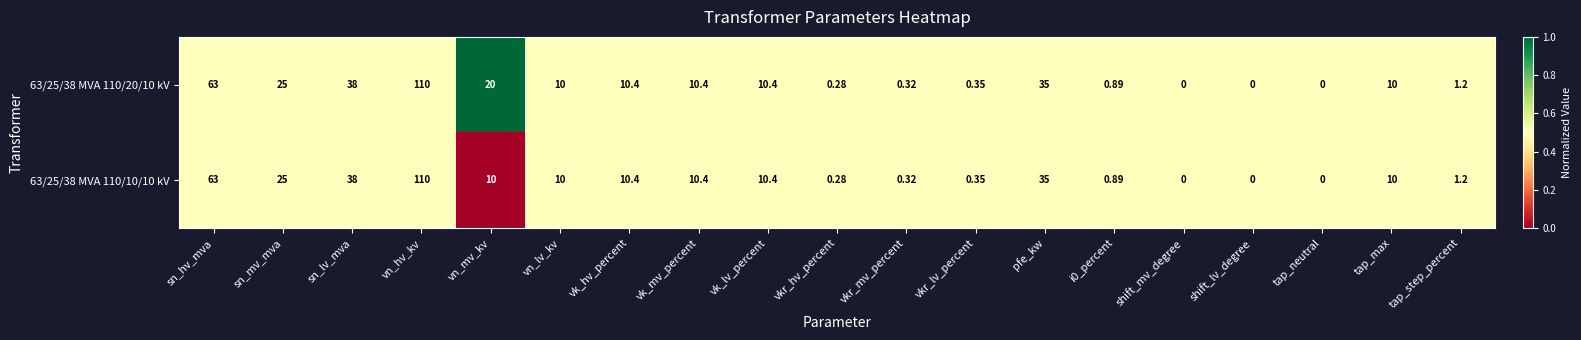

At which label is 63/25/38 MVA 110/20/10 kV closest to 55?

sn_hv_mva